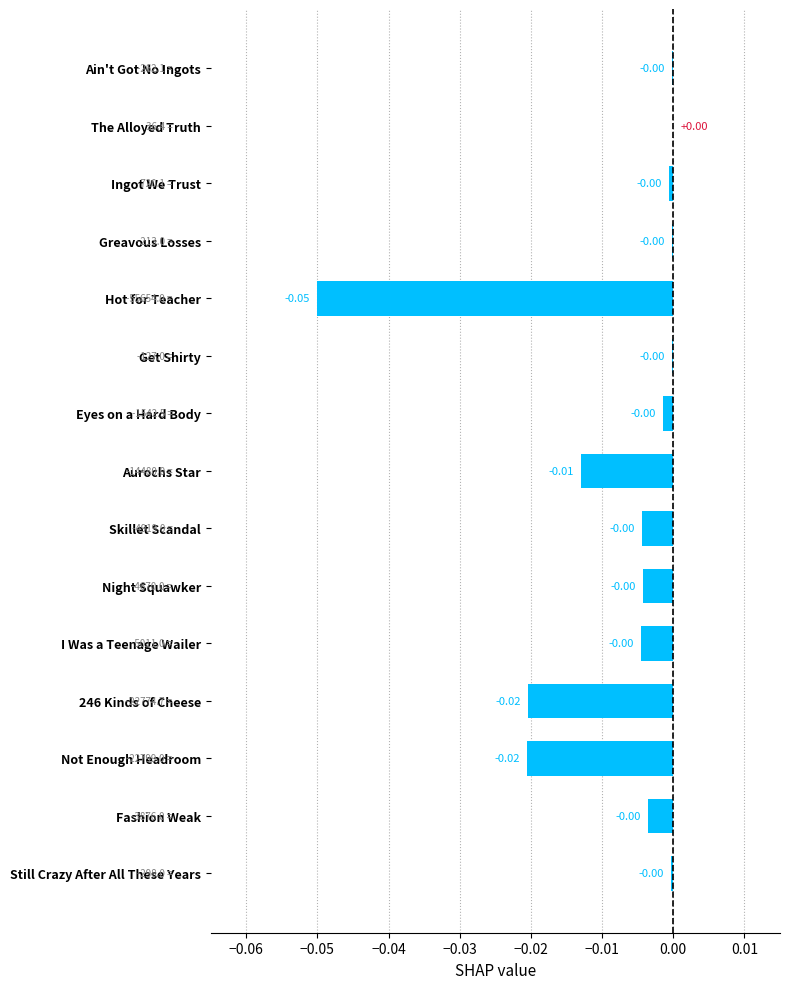

Between 246 Kinds of Cheese and Get Shirty, which is larger?

Get Shirty